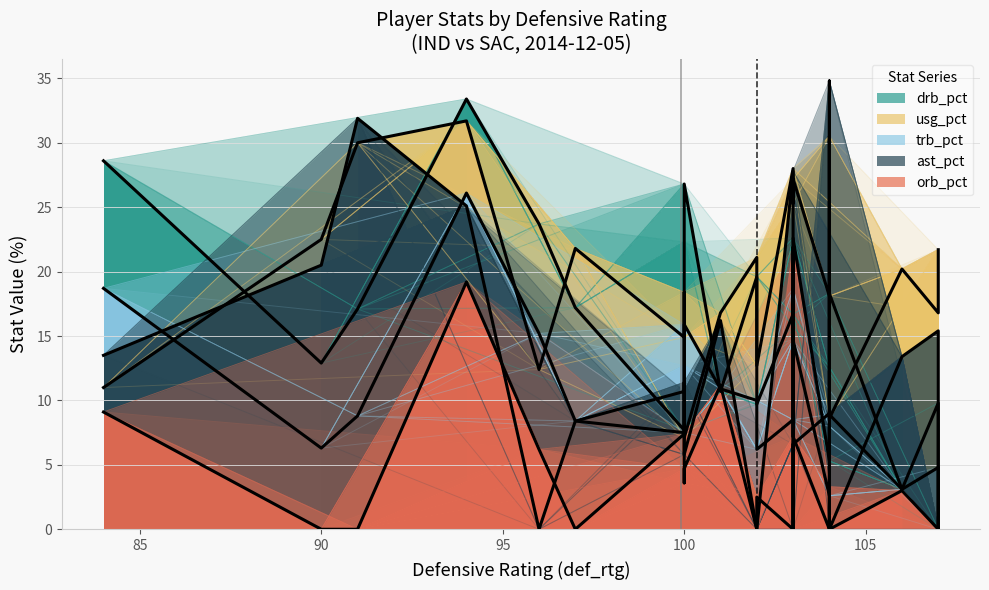

Does the chart display data point markers on the line(s)?

No